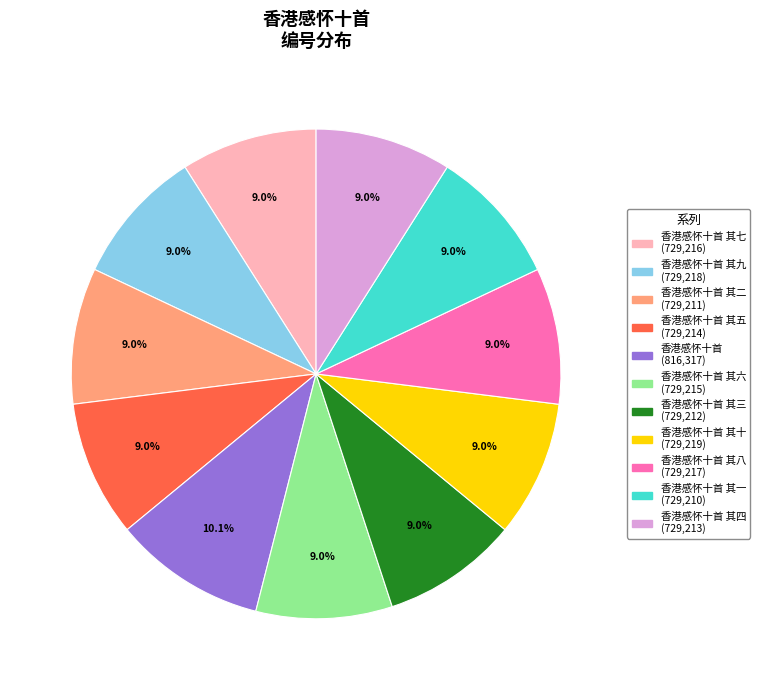

Does any single category account for the majority?

No